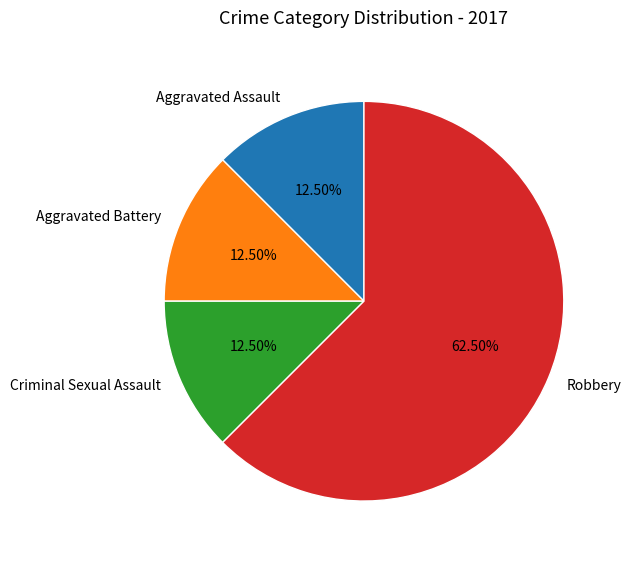

Between Robbery and Aggravated Battery, which is larger?

Robbery